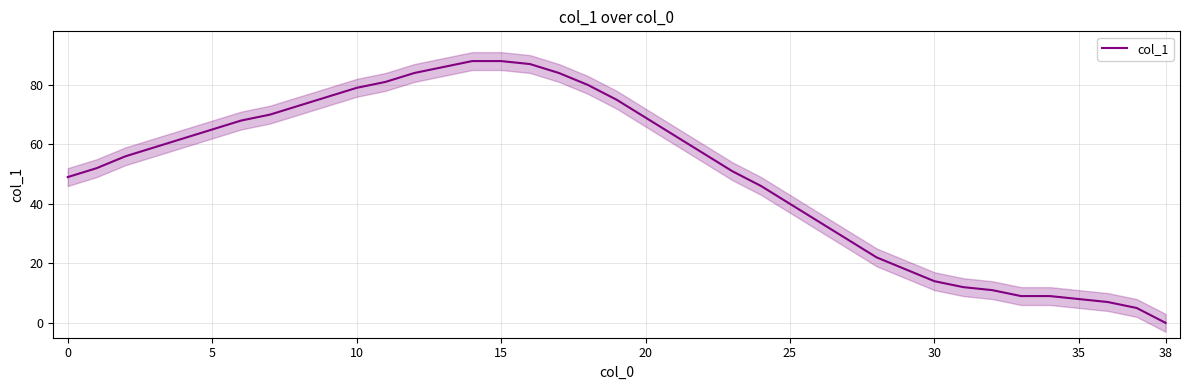

The chart shows a value of 9 at 29. True or false?

False